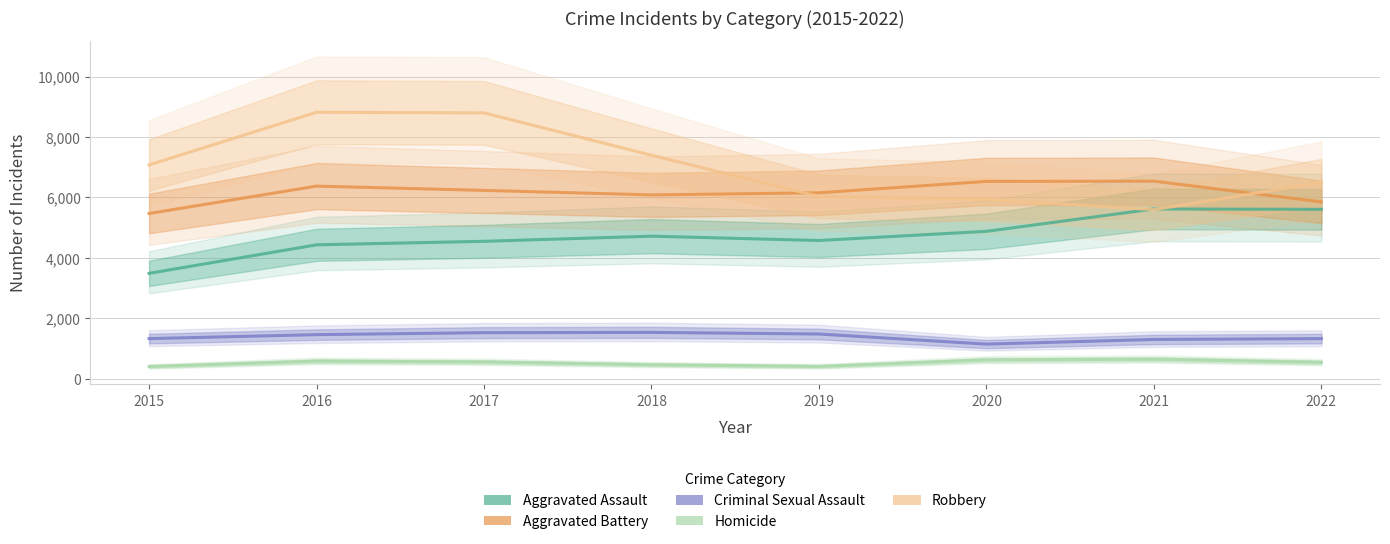

How many values in the Homicide series exceed 549?

3